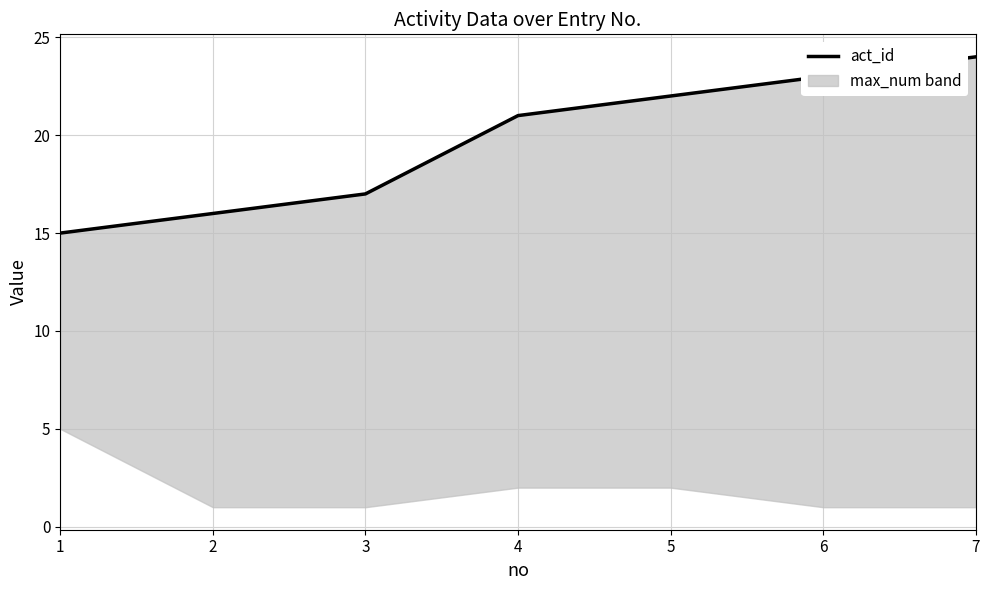

Which category has the lowest value across all series?

1